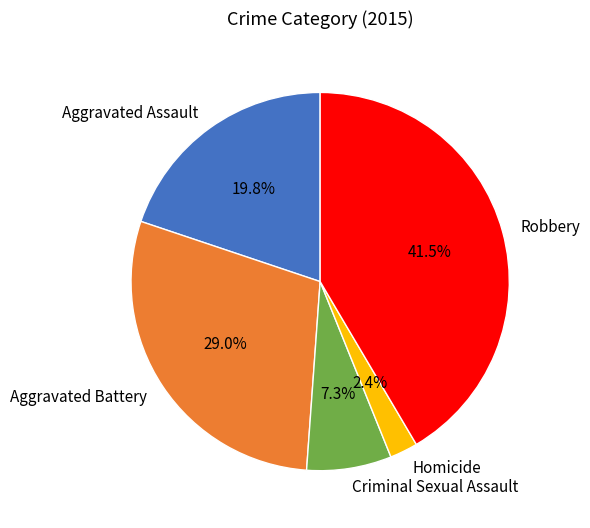

Which category has the biggest portion of the pie?

Robbery